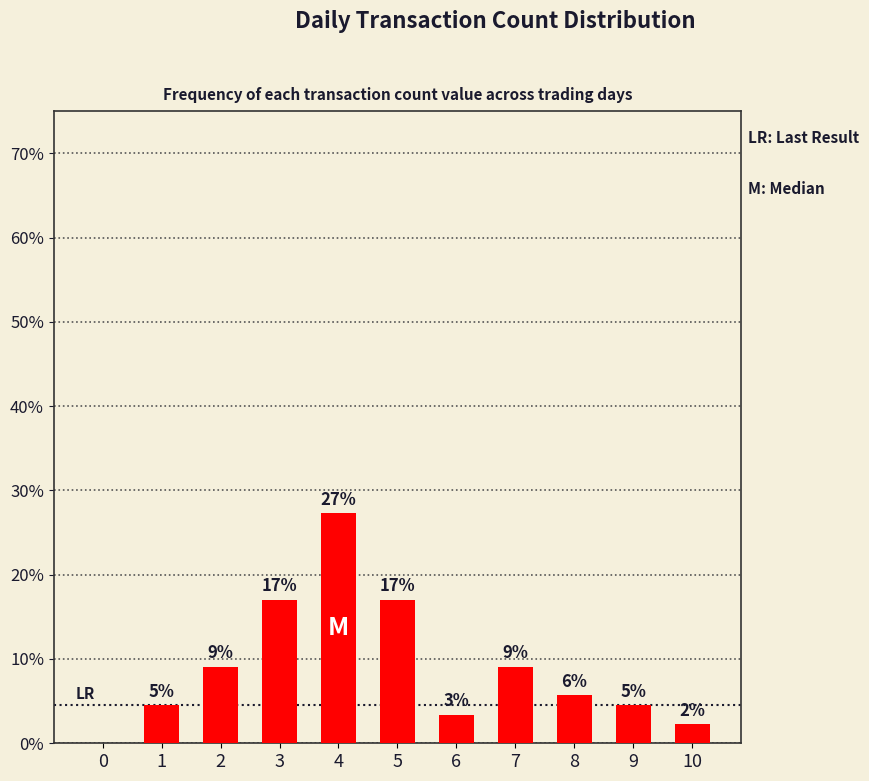

True or false: the data shows 4.5 at 9.

True